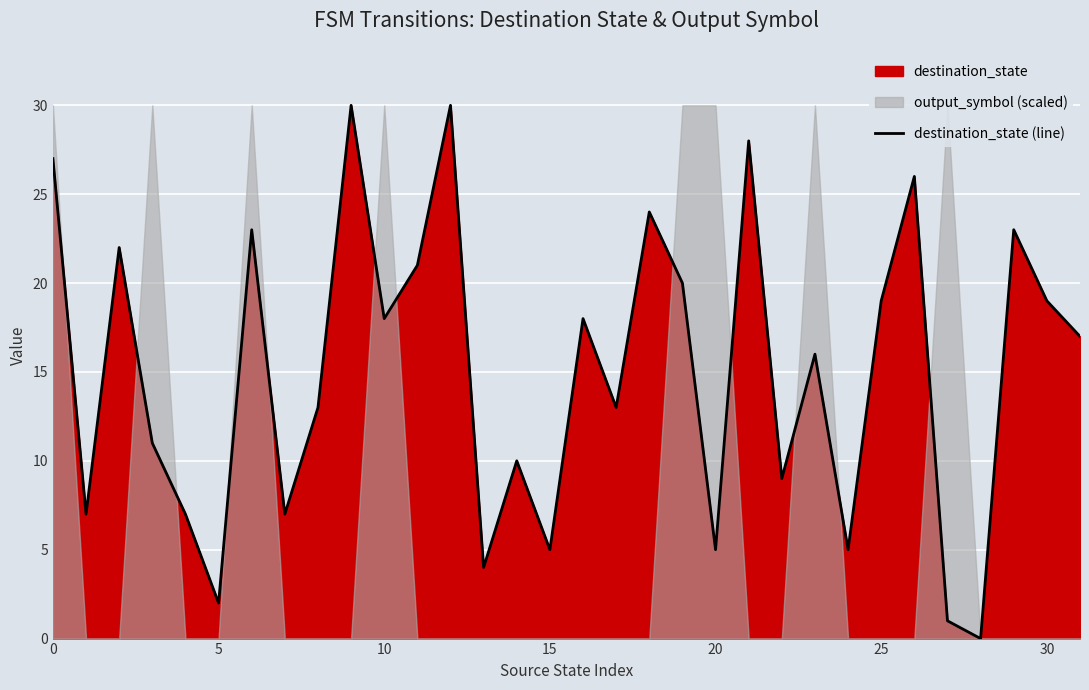

The chart shows a value of 13 at 17. True or false?

True